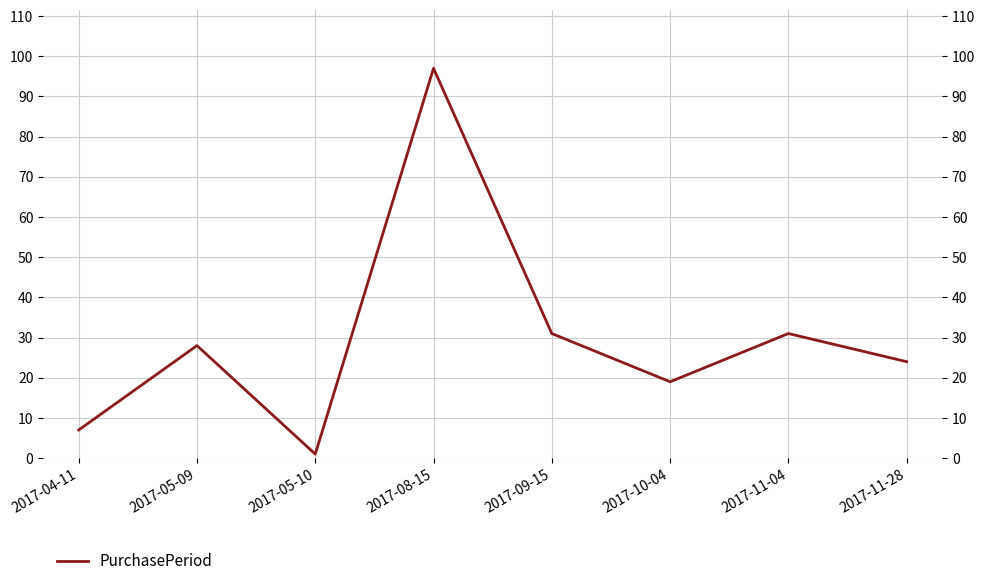

At which label is the value closest to 49?

2017-09-15